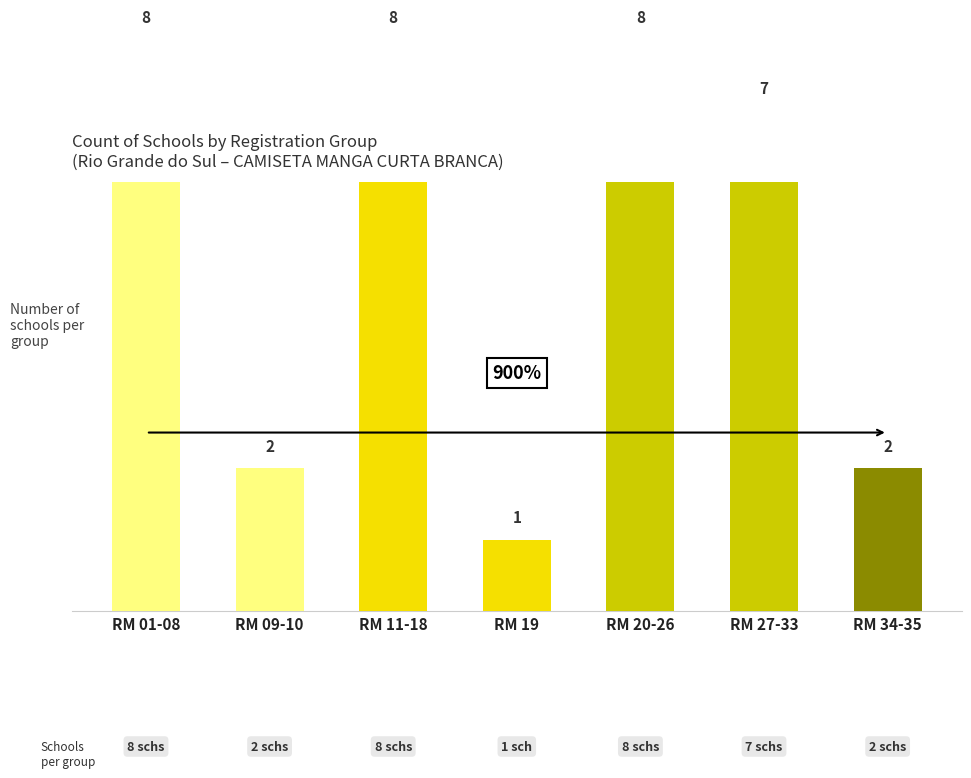

What position from the left is RM 09-10?

2